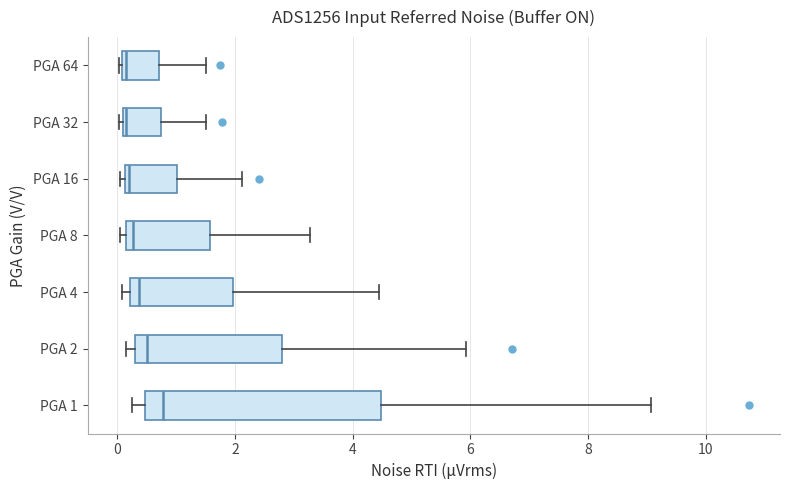

Which box's median line is the furthest to the right?

PGA 1